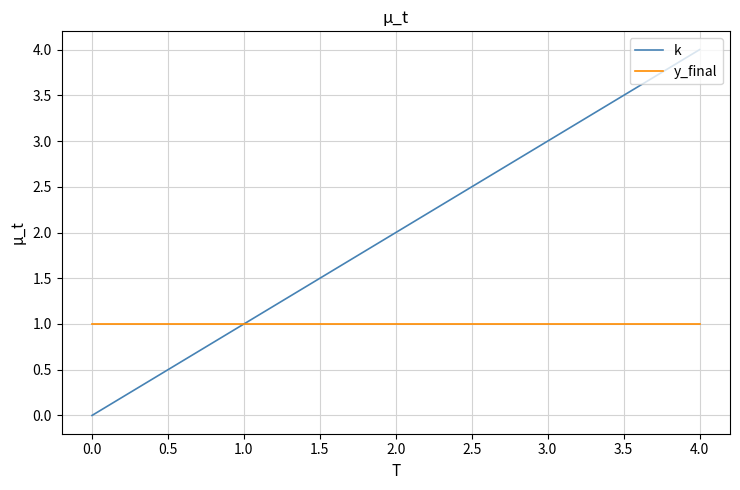

What is the average value of the k series?

2